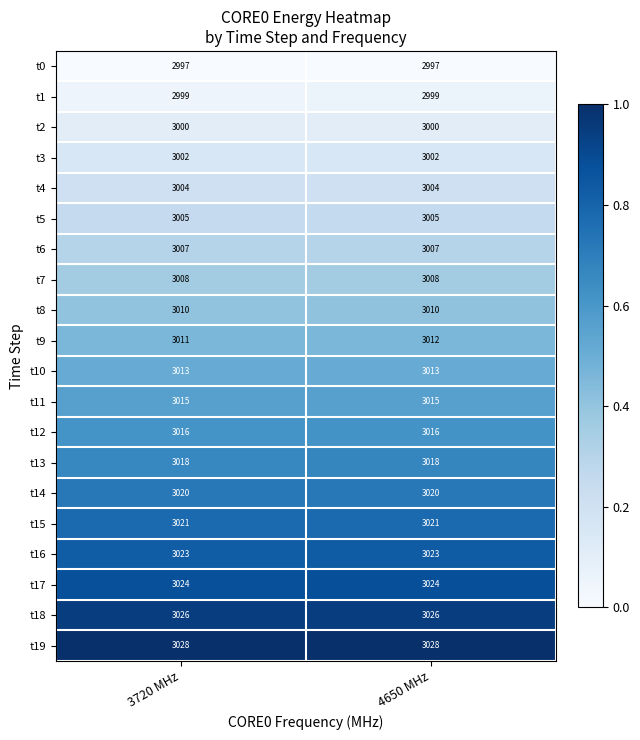

Rank the series at 3720 MHz from highest to lowest value.

t19, t18, t17, t16, t15, t14, t13, t12, t11, t10, t9, t8, t7, t6, t5, t4, t3, t2, t1, t0